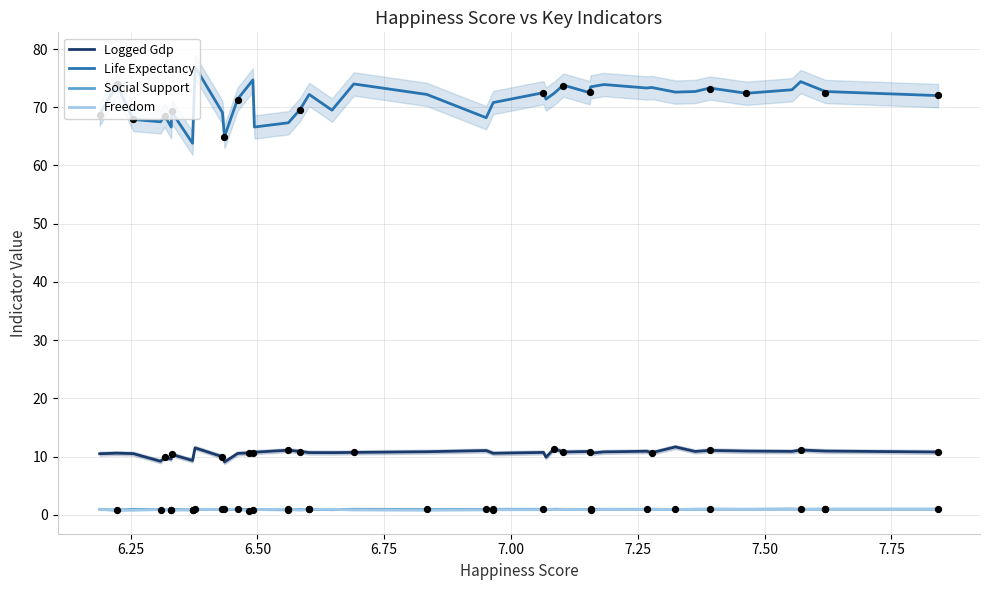

At how many categories does at least one series exceed 53?

40